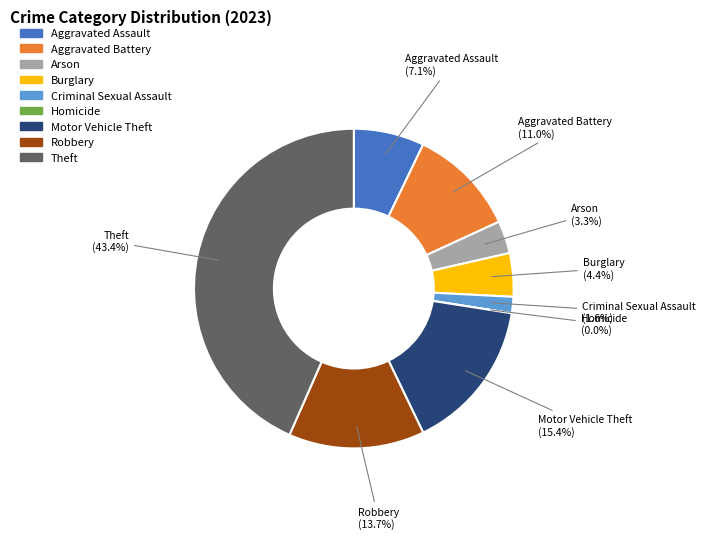

Is it true that Motor Vehicle Theft is 22% of the pie?

False